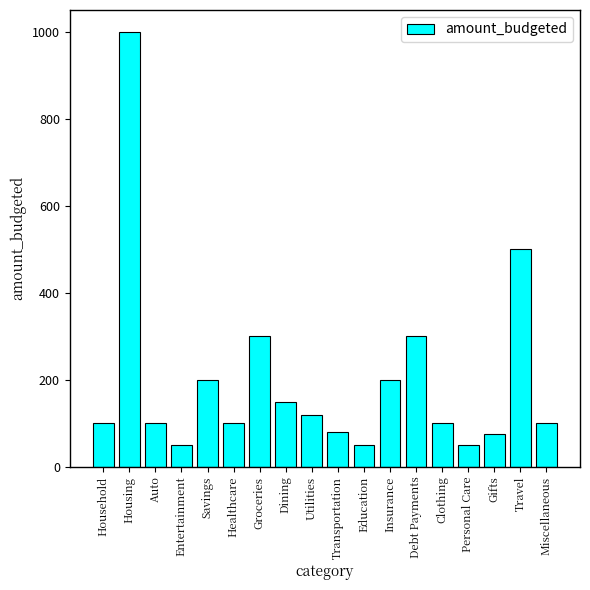

What is the sum of the values at Utilities and Groceries?

420